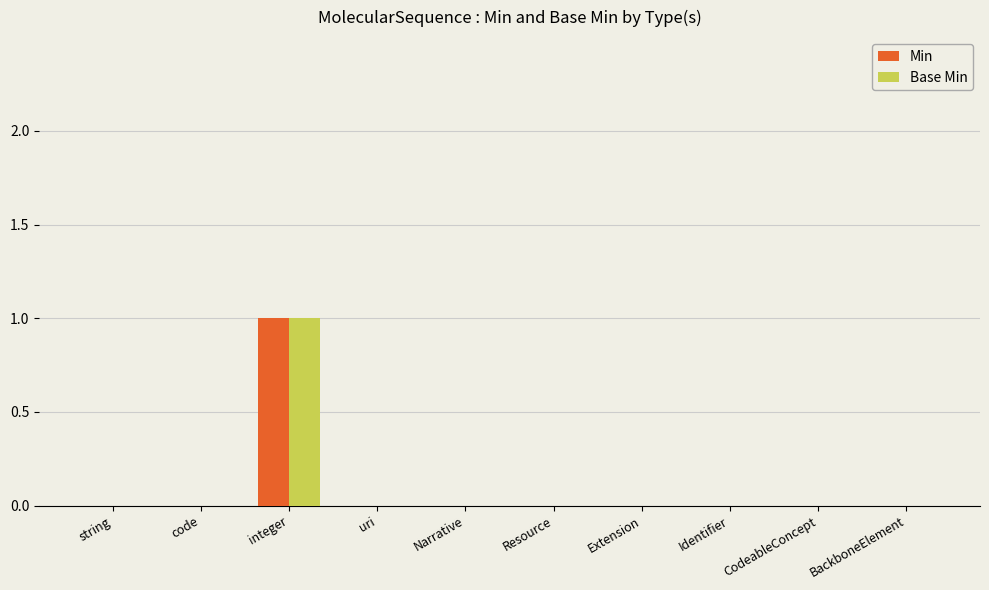

True or false: Base Min has a value of 0 at CodeableConcept.

True